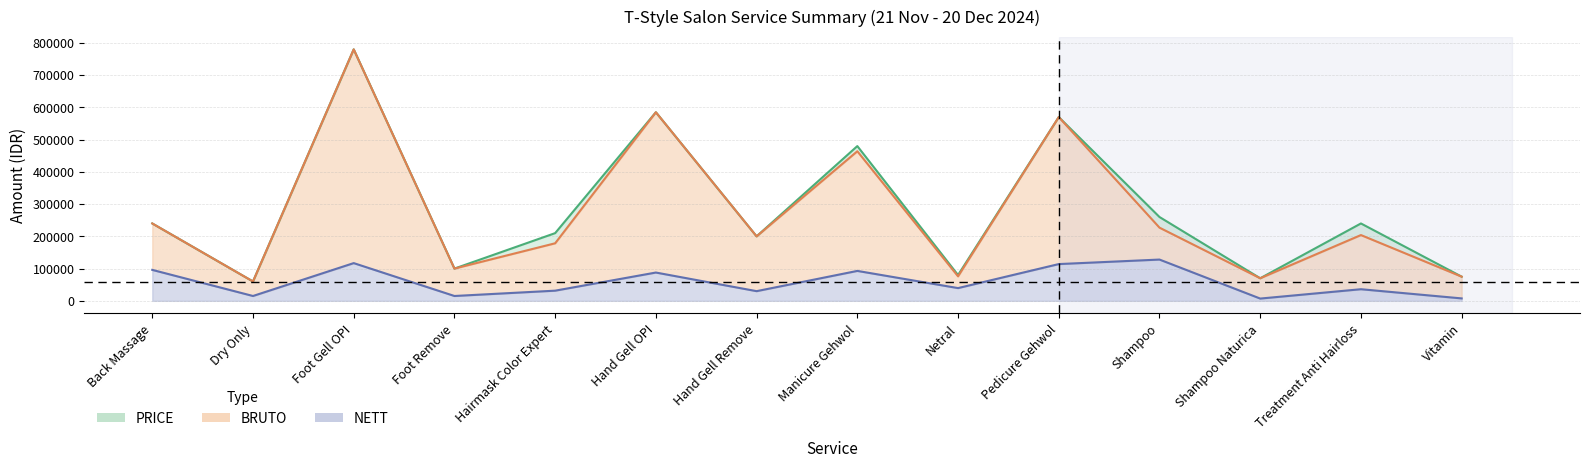

At how many categories does at least one series exceed 395715?

4